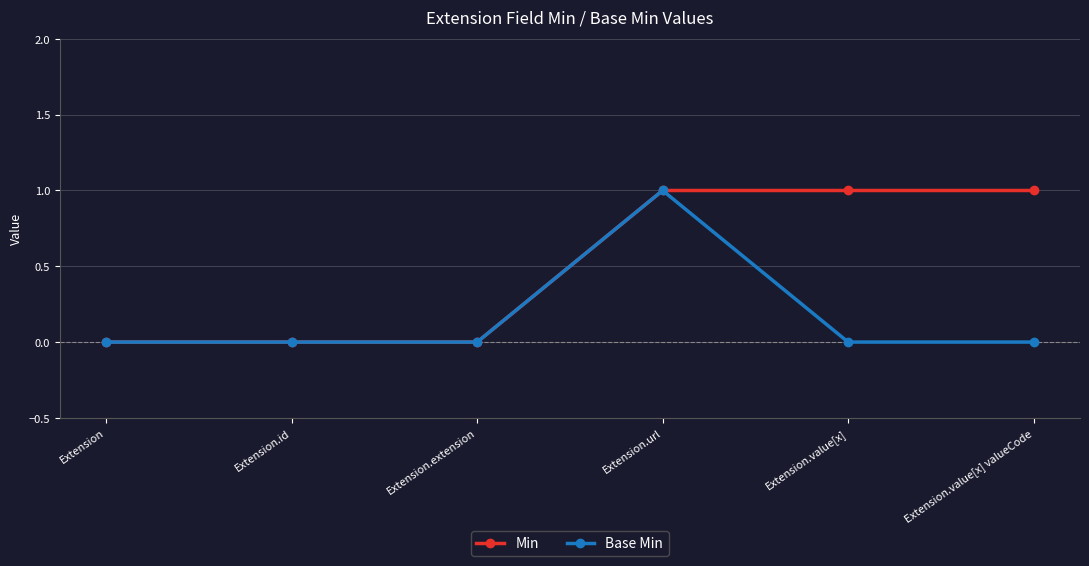

What is the value of the Min point at the 4th from the left?

1